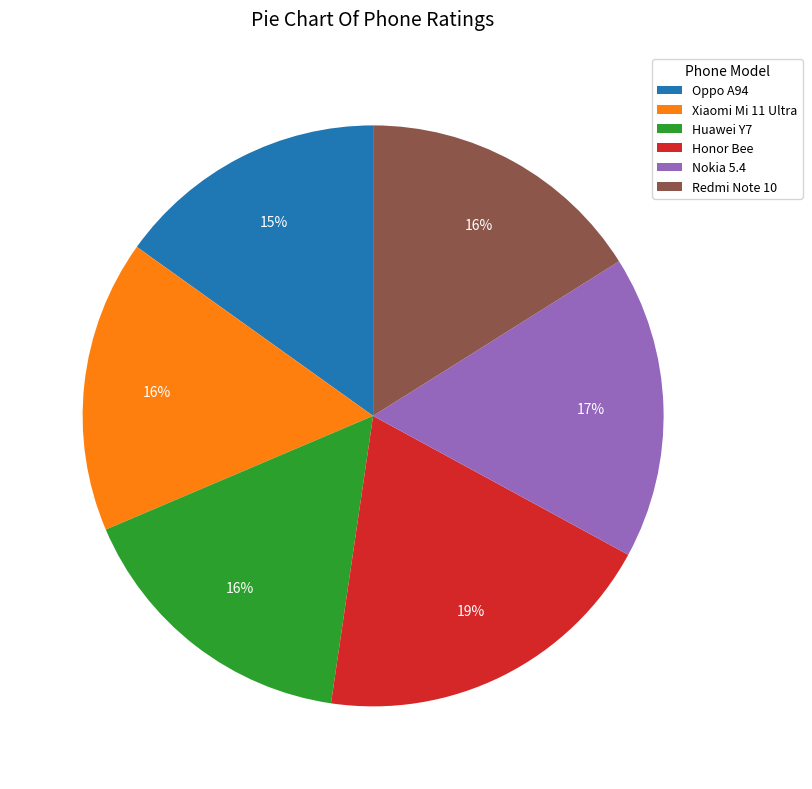

True or false: Nokia 5.4 accounts for 29% of the total.

False